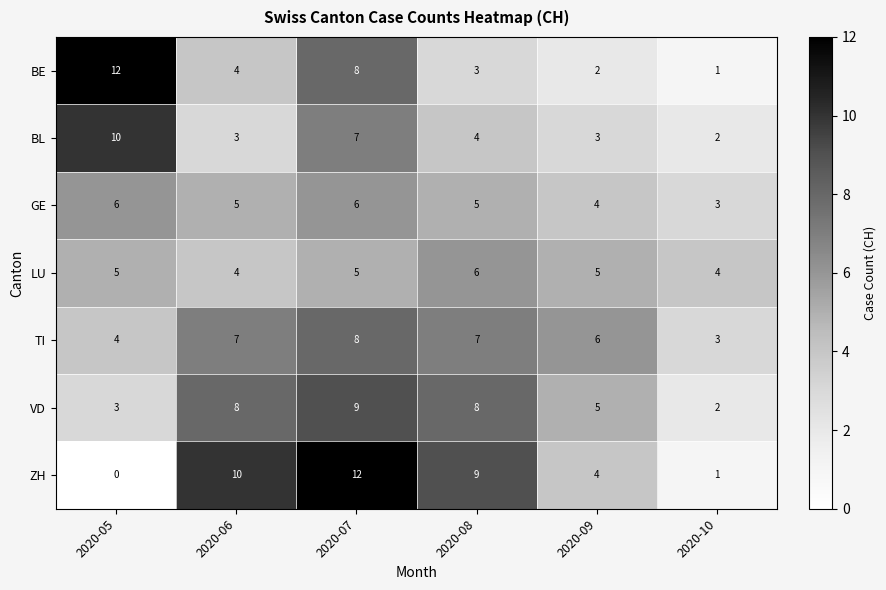

Which category has the highest value in the VD series?

2020-07